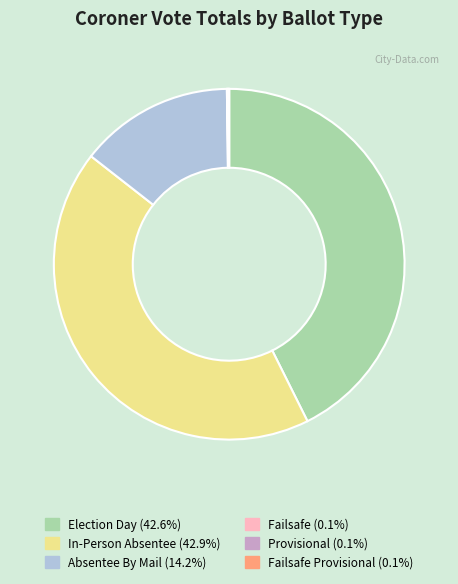

Is there a majority slice in this chart?

No